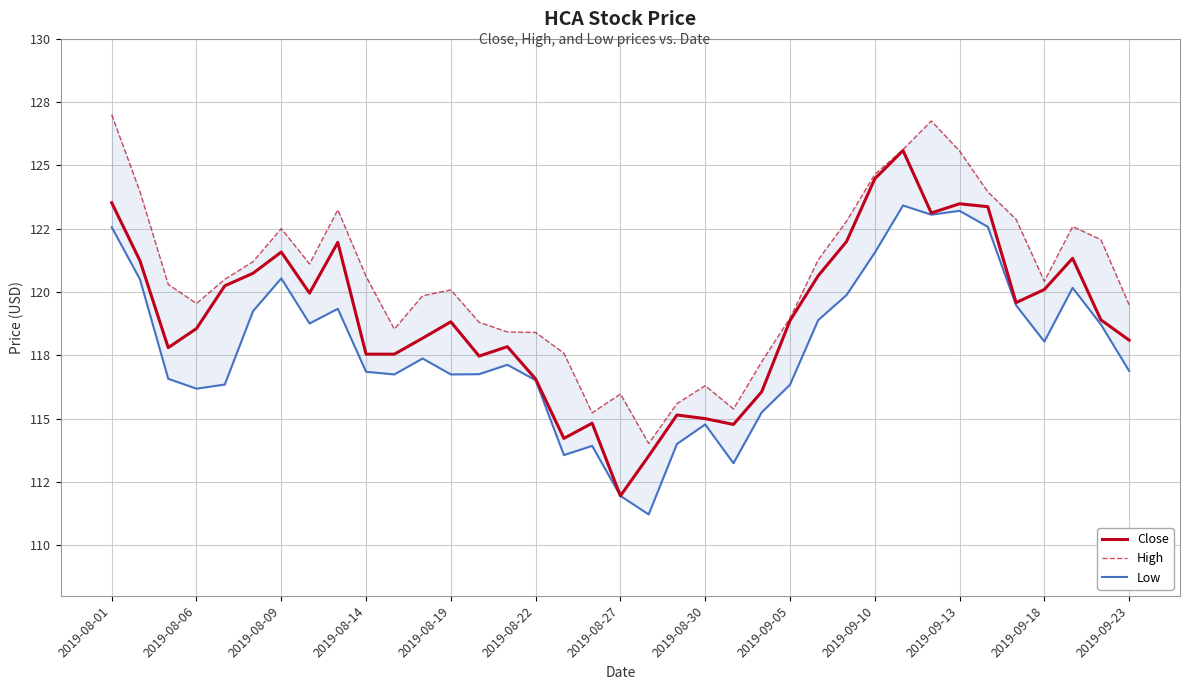

How many lines are shown in the chart?

3